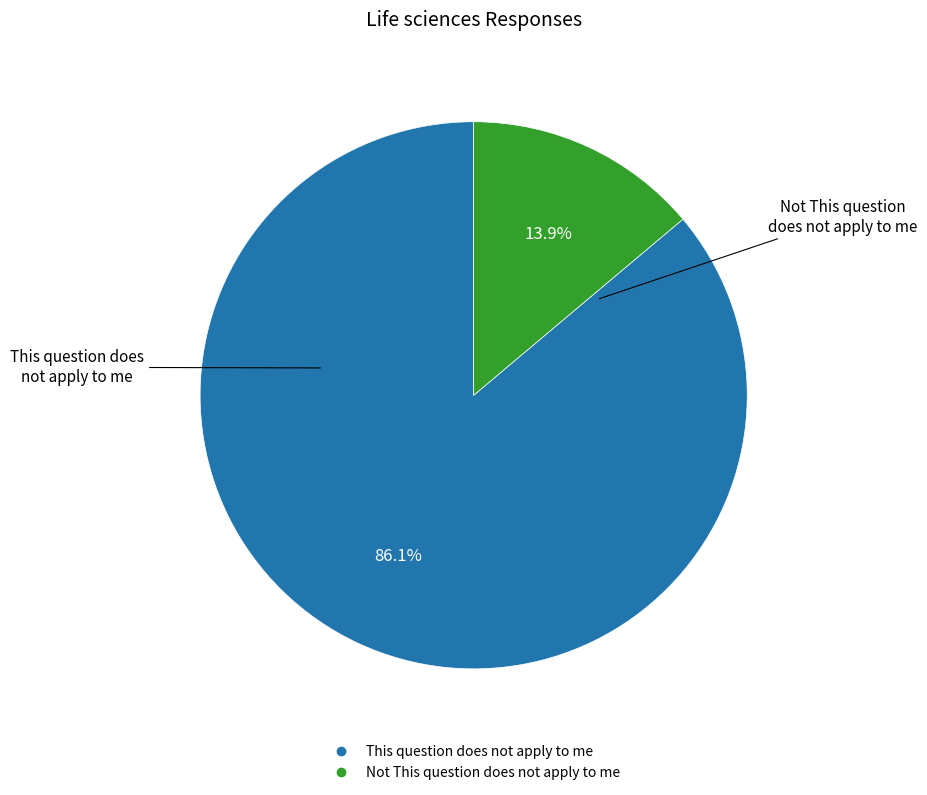

Does This question does not apply to me represent more than half of the total?

Yes